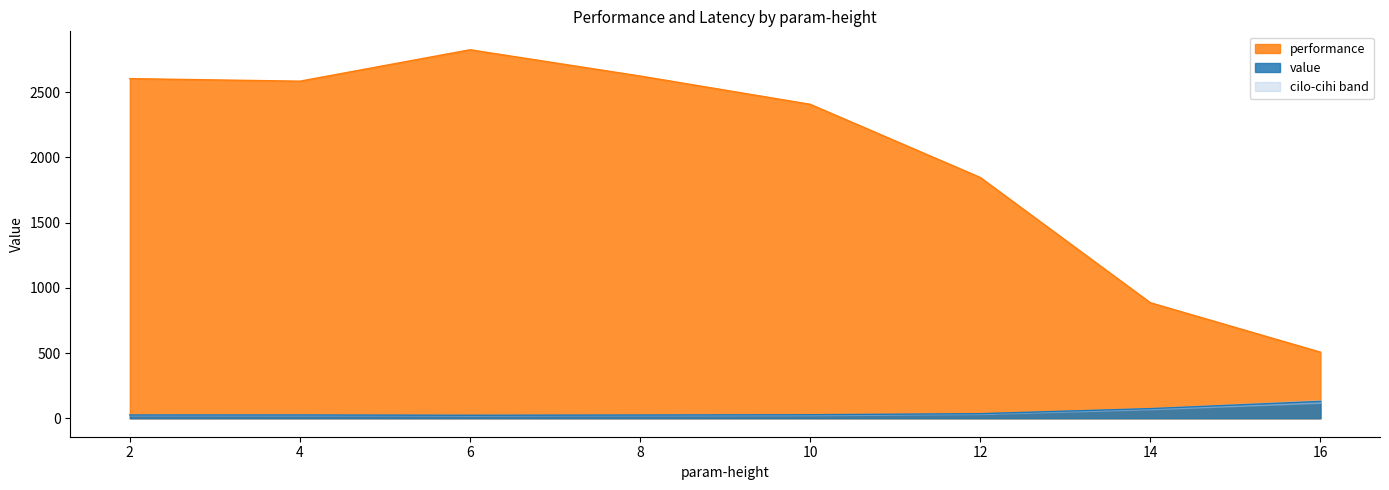

How many lines are shown in the chart?

2